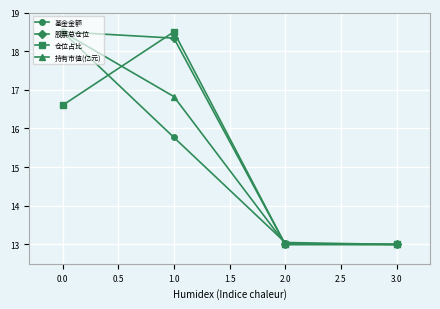

The 基金金额 series shows 18.5 at 0.0. True or false?

True